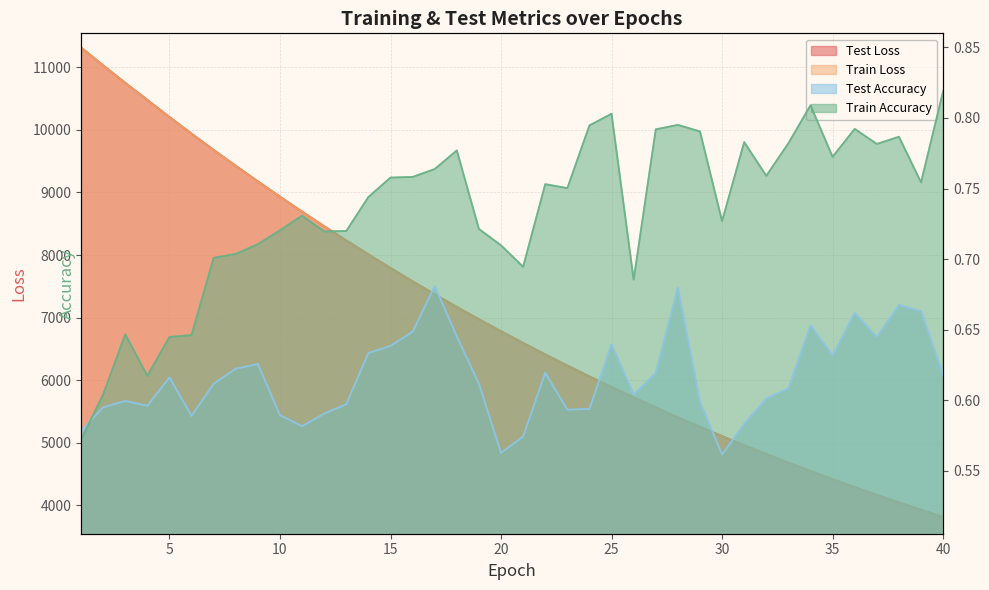

What is the minimum value shown in the chart?

0.6